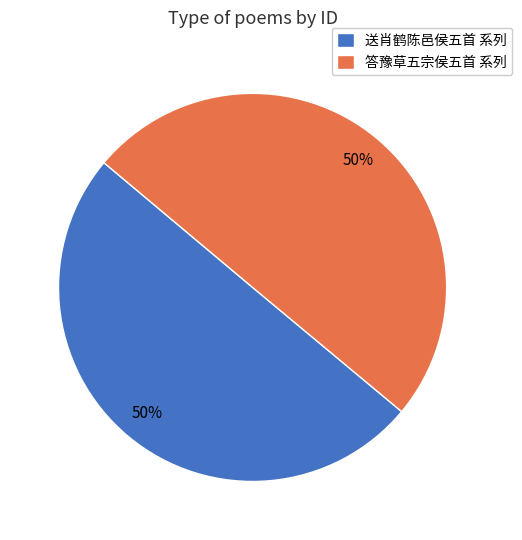

To the nearest percent, what is the combined percentage of 答豫草五宗侯五首 系列 and 送肖鹤陈邑侯五首 系列?

100%